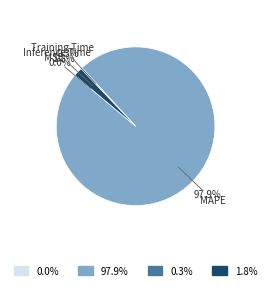

Does any single category account for the majority?

Yes